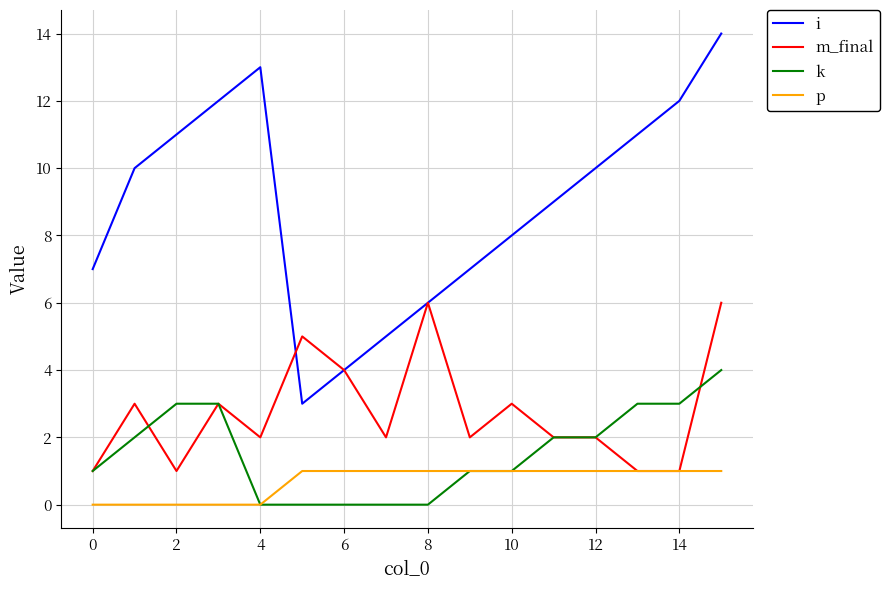

True or false: m_final and i intersect in this chart.

True